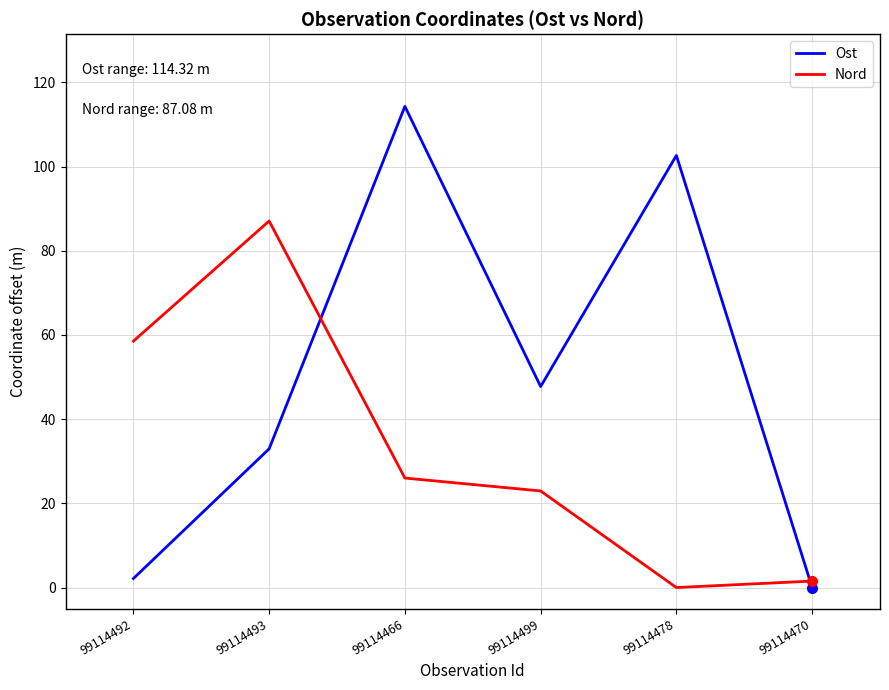

What is the difference between the Nord values at 99114492 and 99114470?

57.0